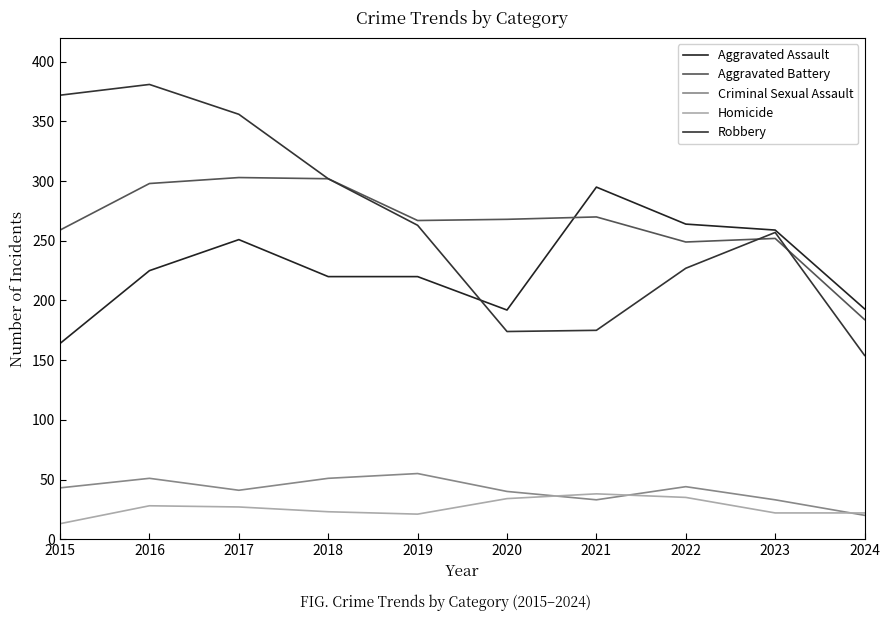

Is this an area chart (filled region under the line)?

No